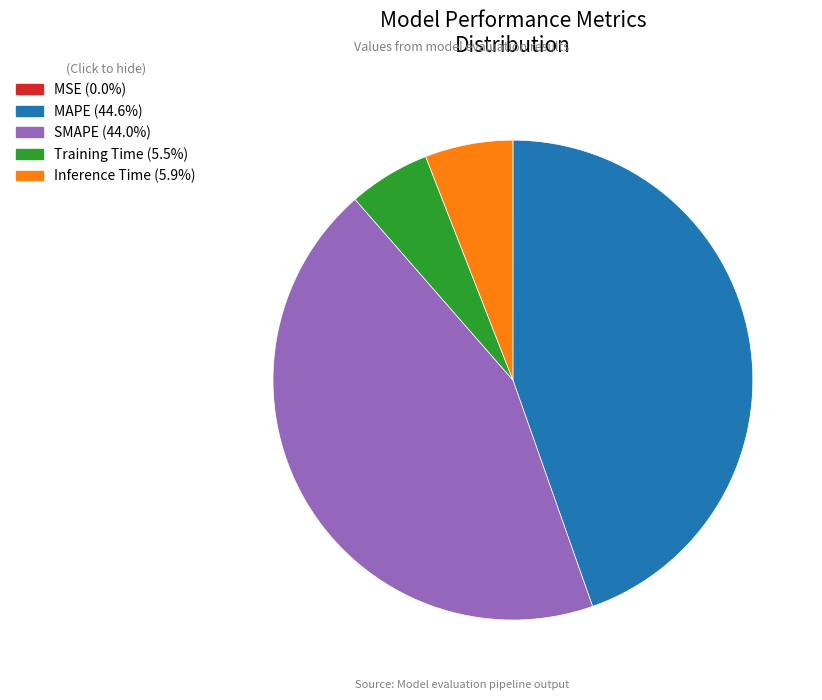

Is there any slice that represents more than half of the pie?

No